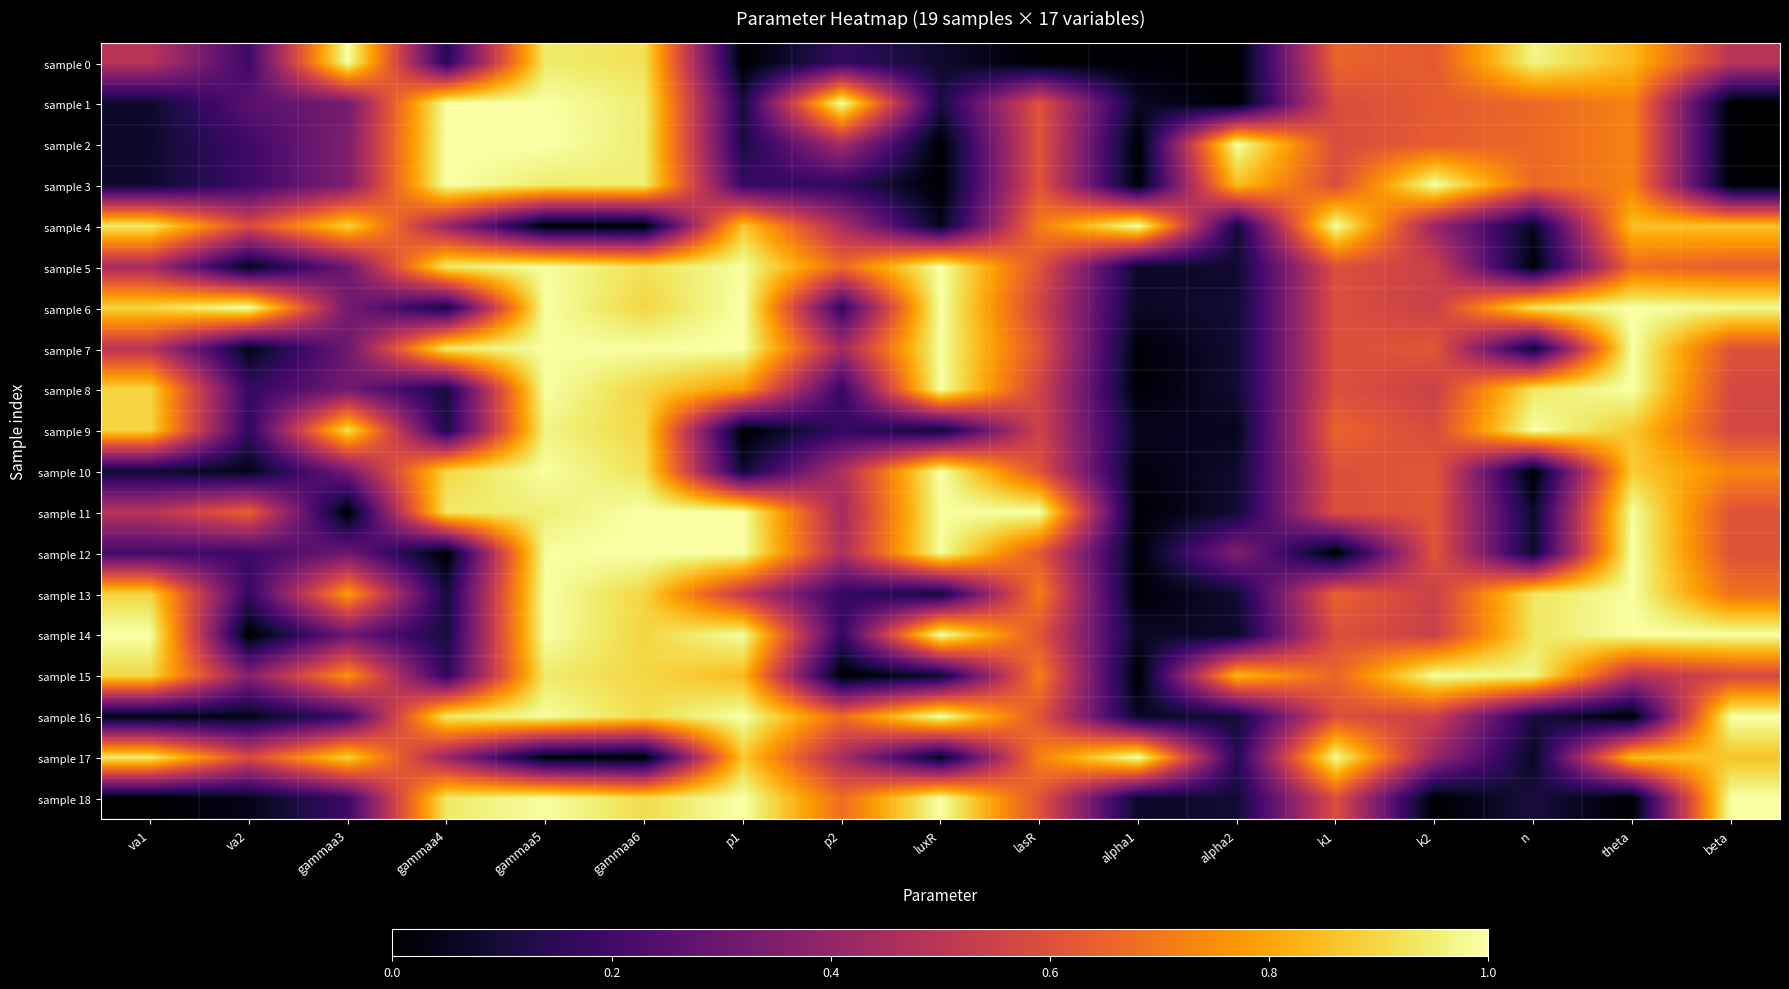

At va2, list the series in order from smallest to largest.

sample 14, sample 5, sample 7, sample 10, sample 16, sample 18, sample 9, sample 8, sample 13, sample 0, sample 12, sample 2, sample 3, sample 1, sample 15, sample 4, sample 17, sample 11, sample 6